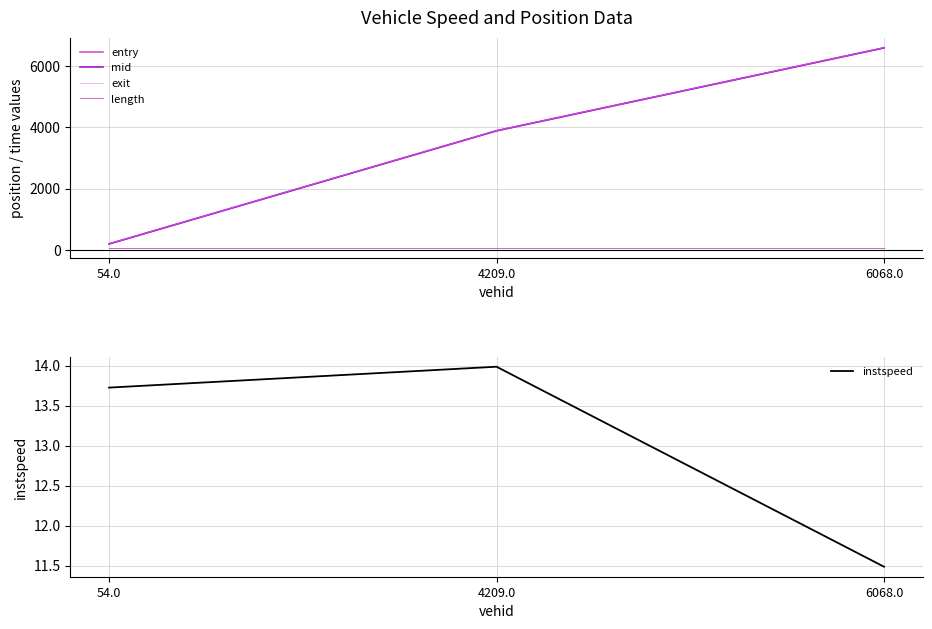

Reading right to left, list all the values displayed in this chart.

entry: 6068.0=6591.7	4209.0=3887.9	54.0=198.6
mid: 6068.0=6595.1	4209.0=3890.4	54.0=201.2
exit: 6068.0=6598.2	4209.0=3892.9	54.0=203.9
length: 6068.0=76.6	4209.0=76.6	54.0=76.6
instspeed: 6068.0=11.5	4209.0=14.0	54.0=13.7